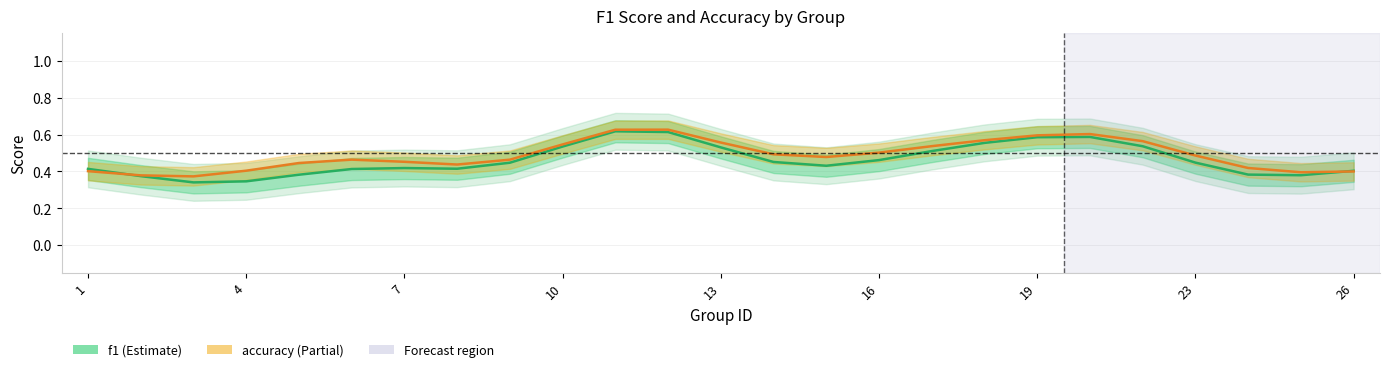

What is the average value of the accuracy series?

0.5